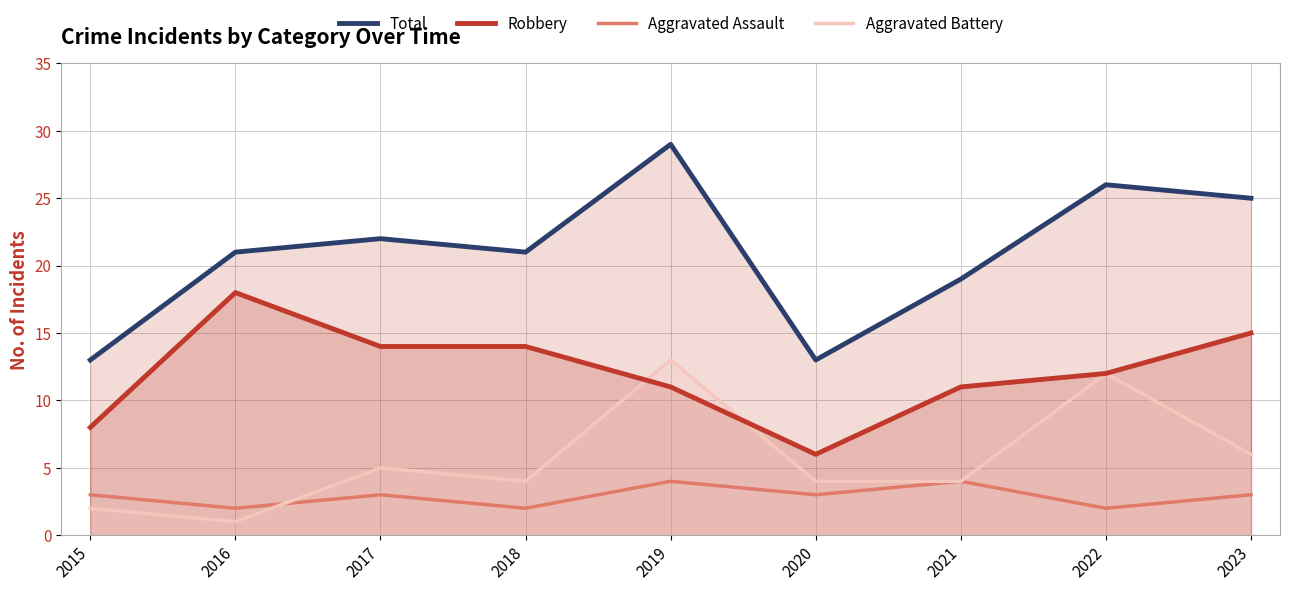

What is the difference between the maximum and minimum values in the Robbery series?

12